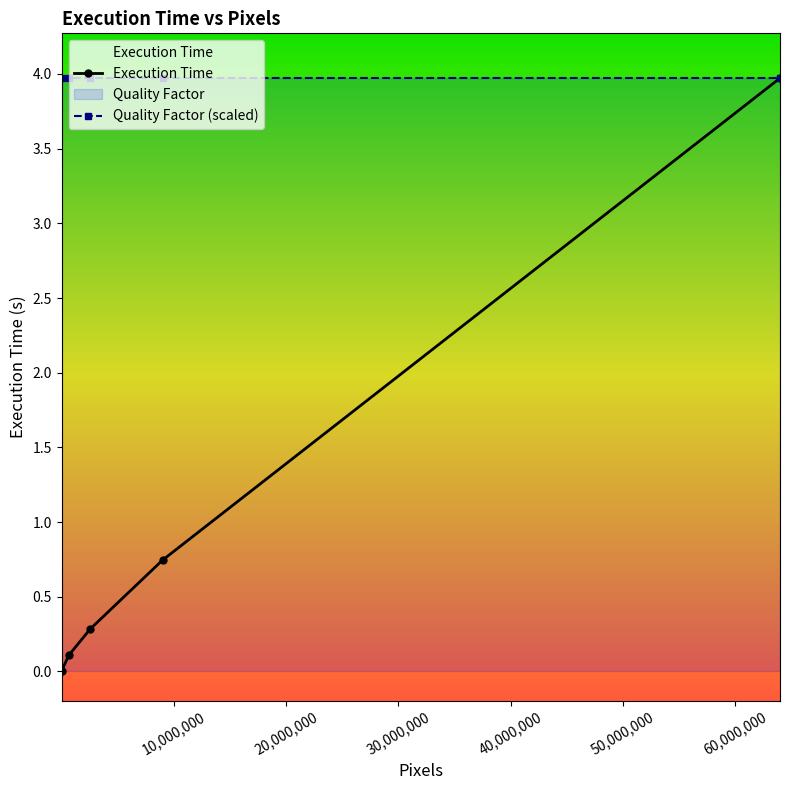

What is the average value?

1.0